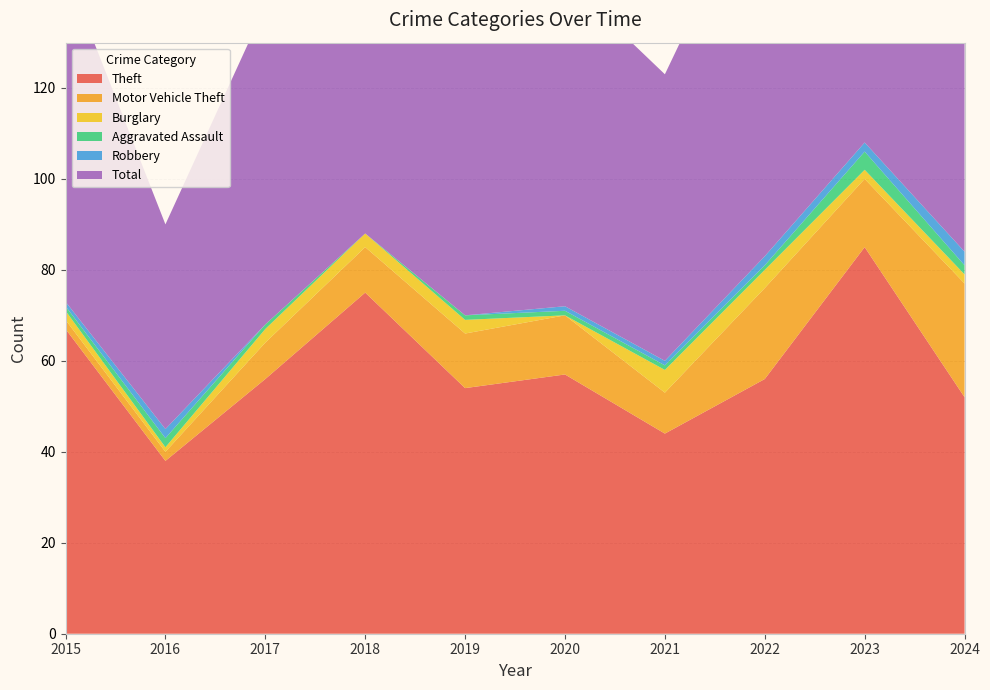

Reading left to right, extract all data points from this chart.

Theft: 2015=67	2016=38	2017=56	2018=75	2019=54	2020=57	2021=44	2022=56	2023=85	2024=52
Motor Vehicle Theft: 2015=2	2016=2	2017=8	2018=10	2019=12	2020=13	2021=9	2022=20	2023=15	2024=25
Burglary: 2015=2	2016=1	2017=3	2018=3	2019=3	2020=0	2021=5	2022=4	2023=2	2024=2
Aggravated Assault: 2015=1	2016=2	2017=1	2018=0	2019=1	2020=1	2021=1	2022=1	2023=4	2024=2
Robbery: 2015=1	2016=2	2017=0	2018=0	2019=0	2020=1	2021=1	2022=2	2023=2	2024=3
Total: 2015=73	2016=45	2017=70	2018=88	2019=73	2020=72	2021=63	2022=86	2023=113	2024=88